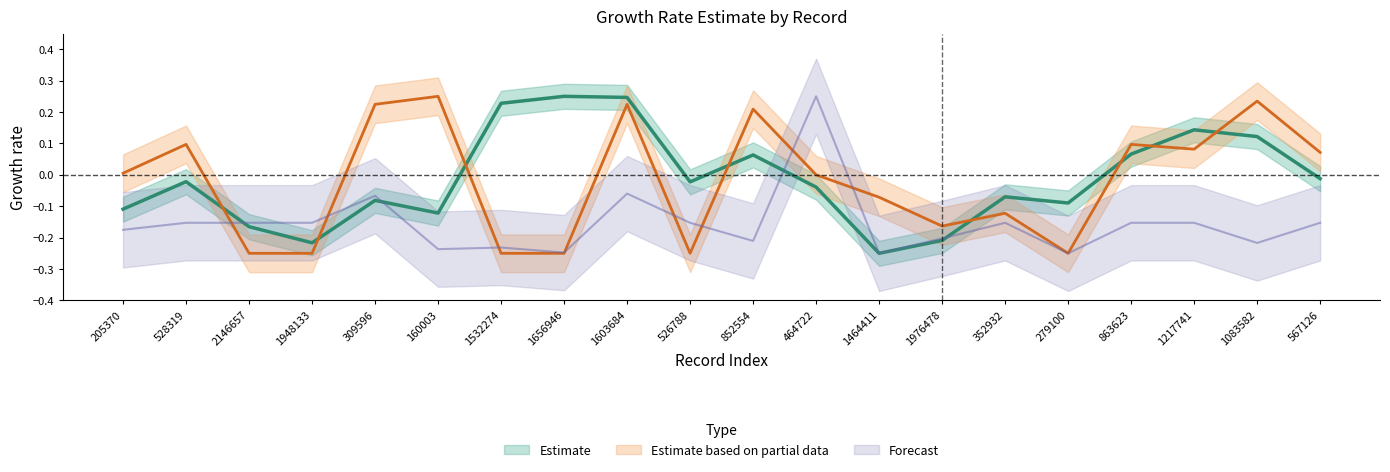

List the series in order of their peak value, lowest first.

Estimate, Estimate based on partial data, Forecast